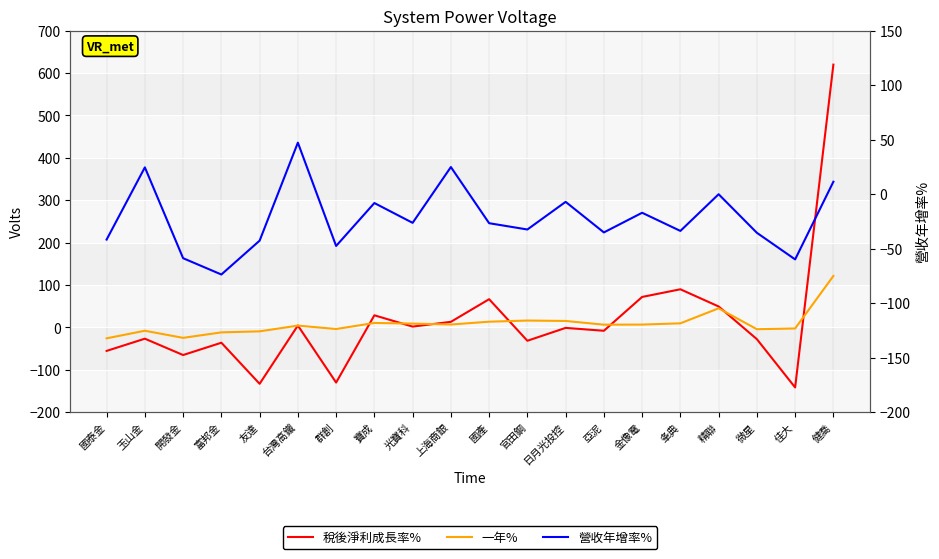

What are all the series names shown in the legend?

稅後淨利成長率%, 一年%, 營收年增率%